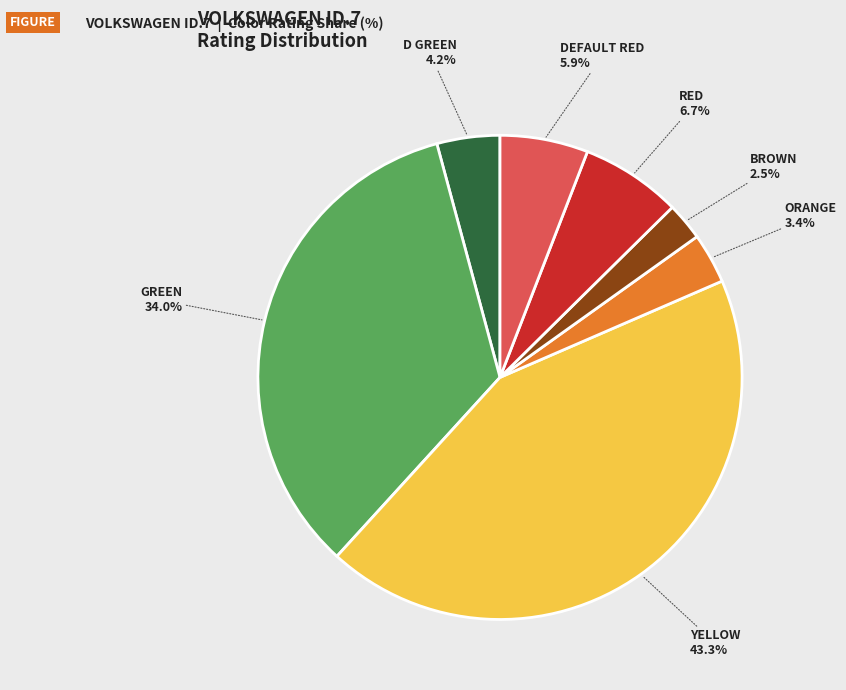

Is there a majority slice in this chart?

No